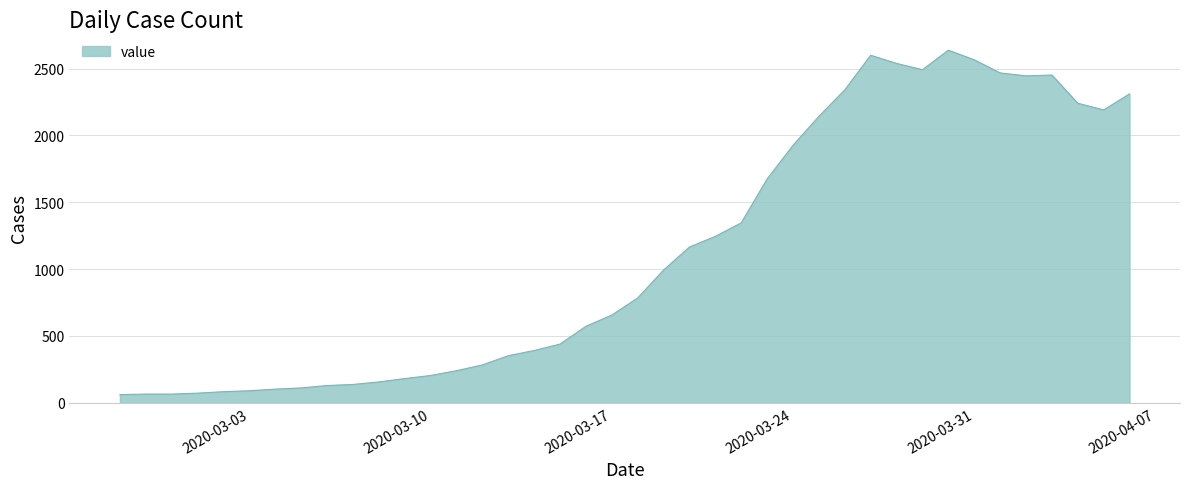

What is the difference between the maximum and minimum values?

2577